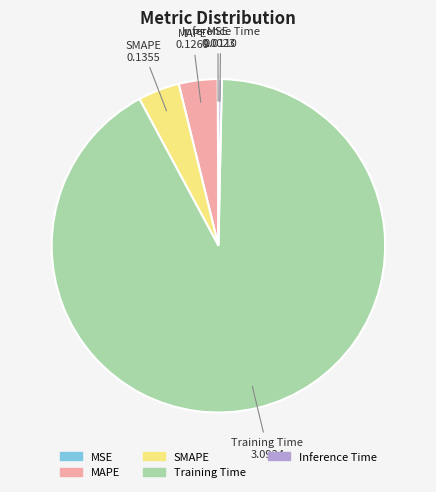

True or false: Training Time accounts for 80% of the total.

False